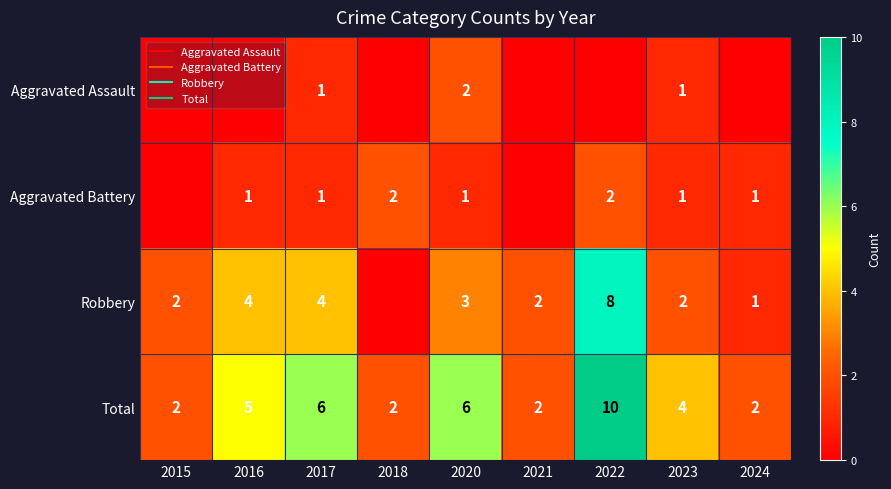

At which label is Total closest to 6?

2017